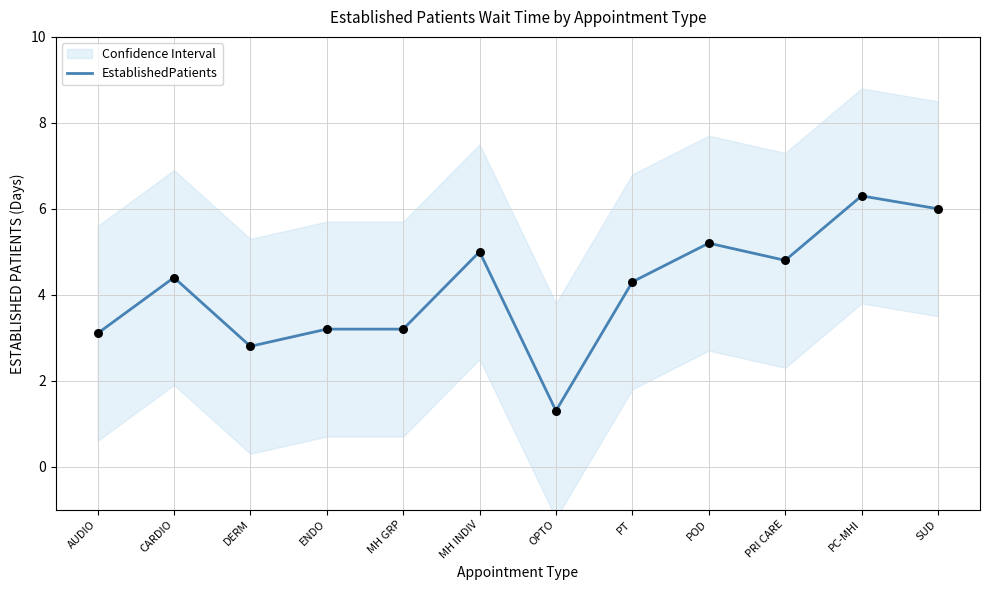

What is the change in value from PC-MHI to SUD?

-0.3